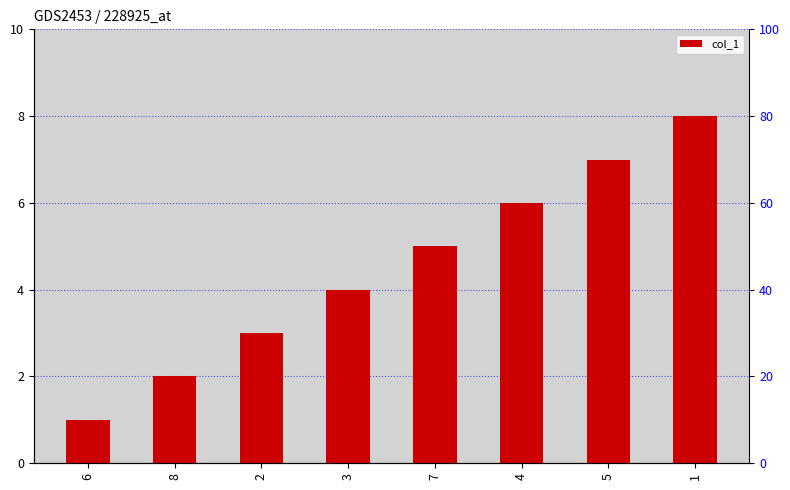

What is the label of the 1st bar from the right?

1